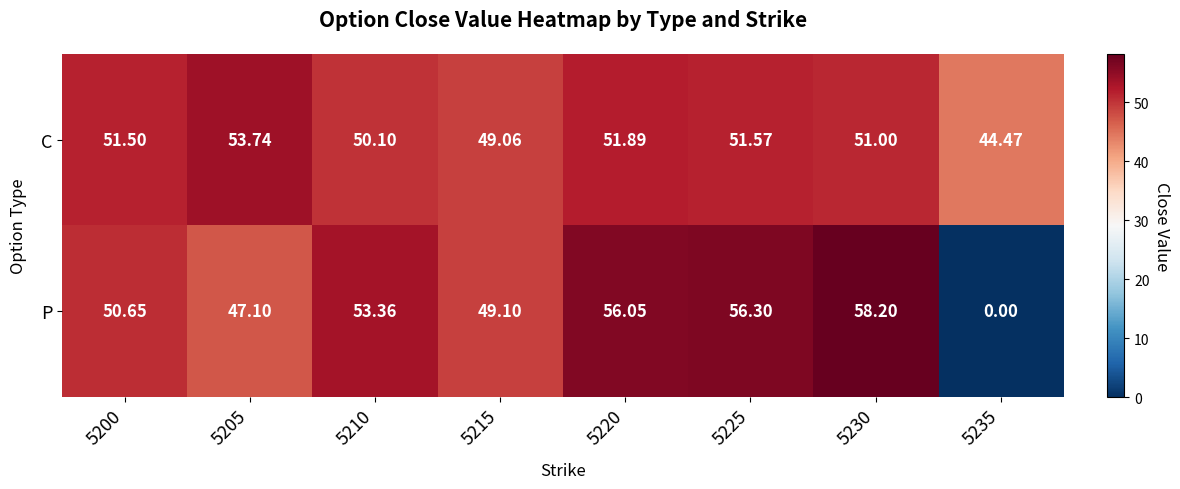

List the series in order of their peak value, highest first.

P, C